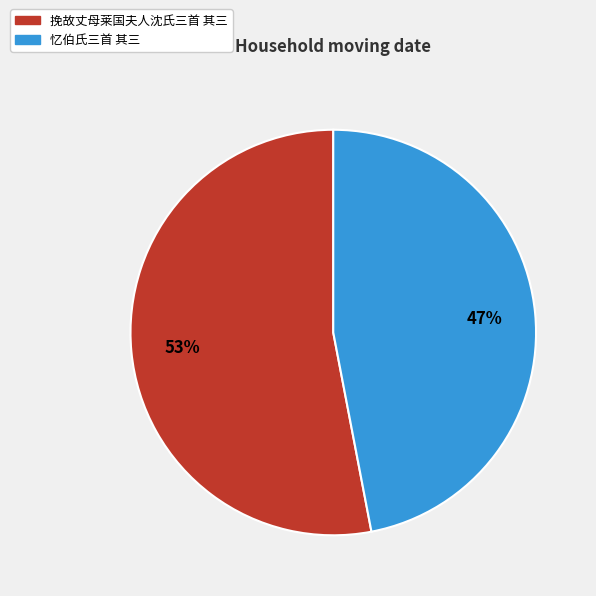

Between 忆伯氏三首 其三 and 挽故丈母莱国夫人沈氏三首 其三, which is larger?

挽故丈母莱国夫人沈氏三首 其三